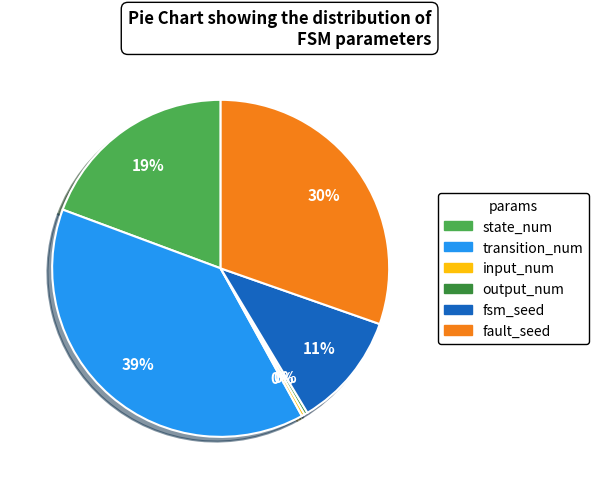

What is the ratio of the value at fault_seed to the value at input_num?

100.5